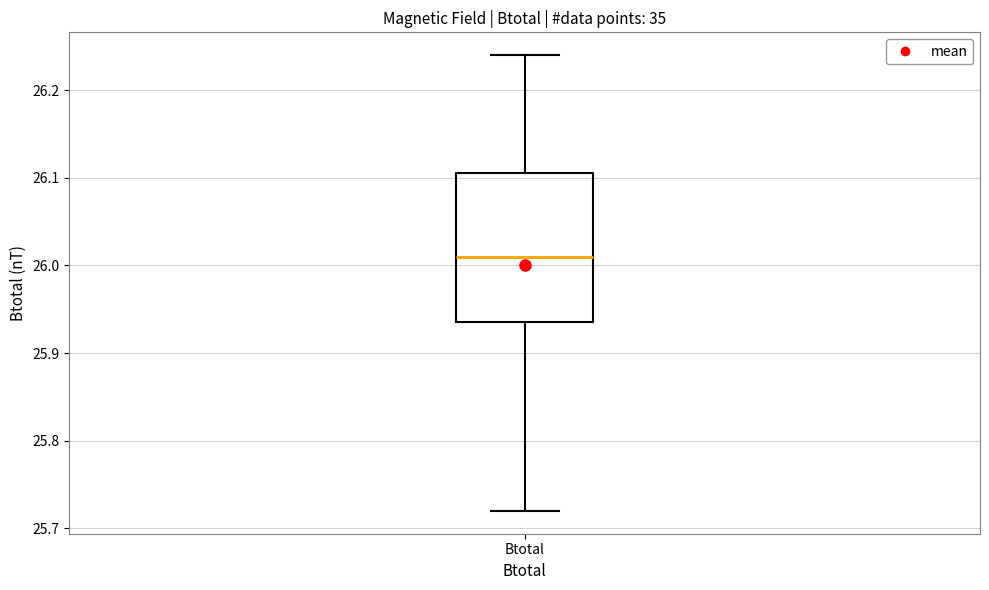

Transcribe this box plot: give where the median line is, the range the box spans, and where the two whiskers end, as read against the y-axis. The values are not printed on the chart, so give them approximately, as read against the axis.

median 26.01, box 25.94 to 26.11, whiskers 25.72 to 26.24